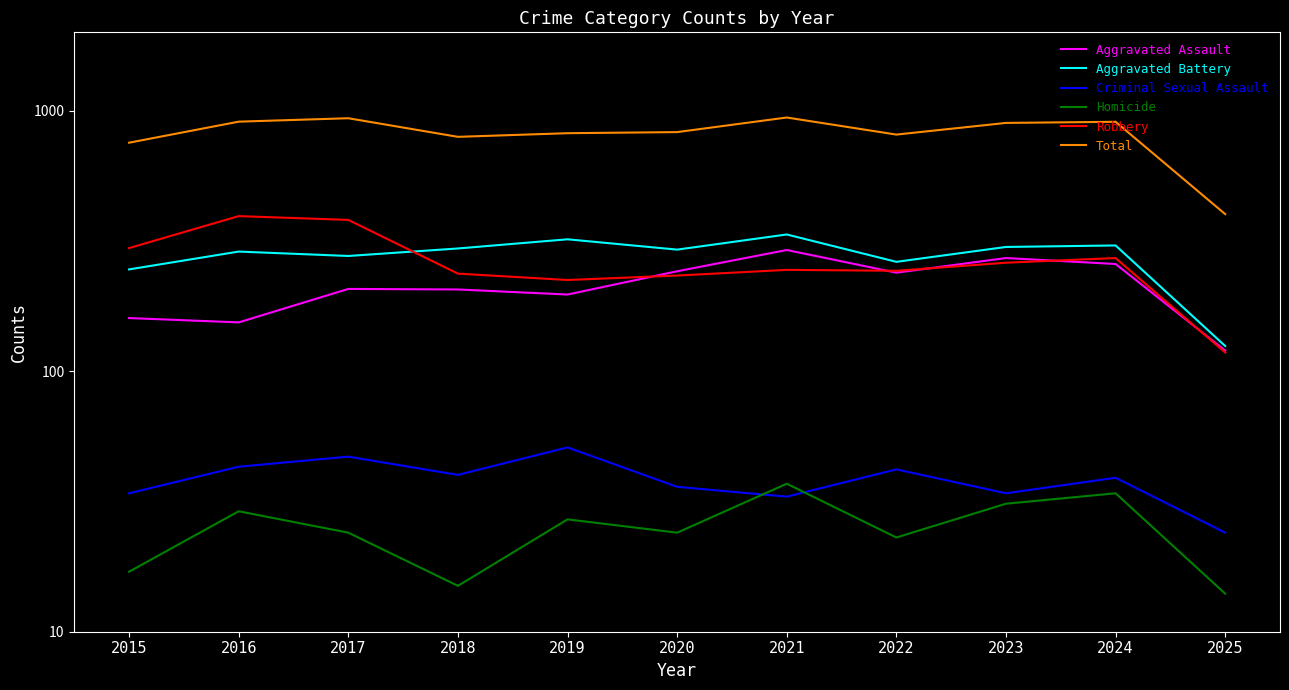

True or false: Total has a value of 401 at 2025.

True